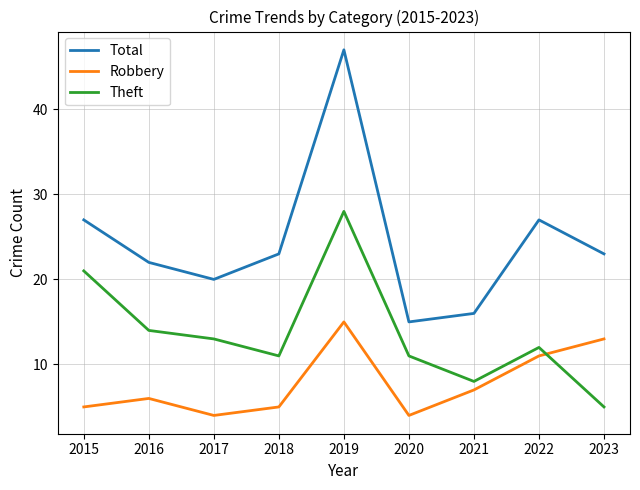

Reading right to left, extract all data points from this chart.

Total: 23	27	16	15	47	23	20	22	27
Robbery: 13	11	7	4	15	5	4	6	5
Theft: 5	12	8	11	28	11	13	14	21